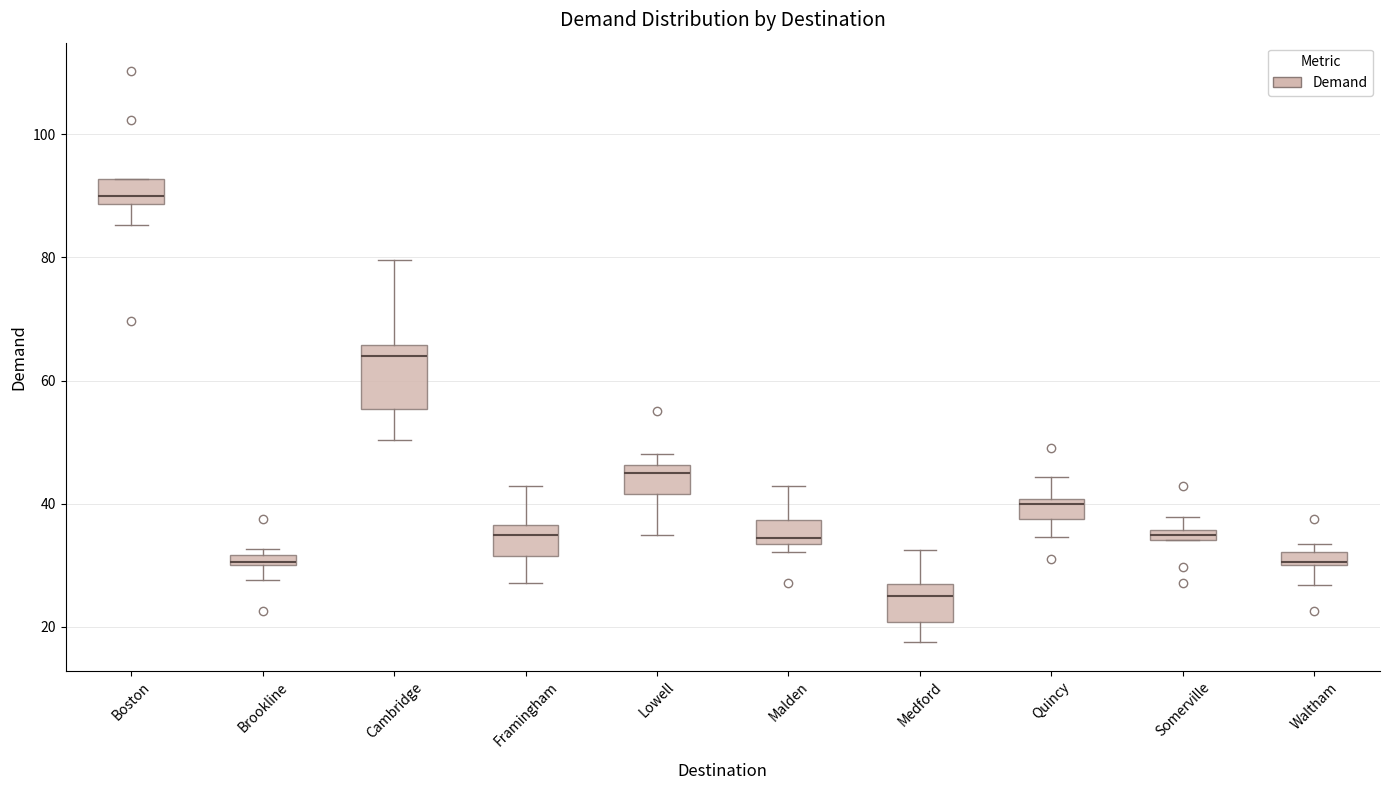

Where is the lower edge of the box for Malden on the y-axis? The values are not printed on the chart, so give them approximately, as read against the axis.

34